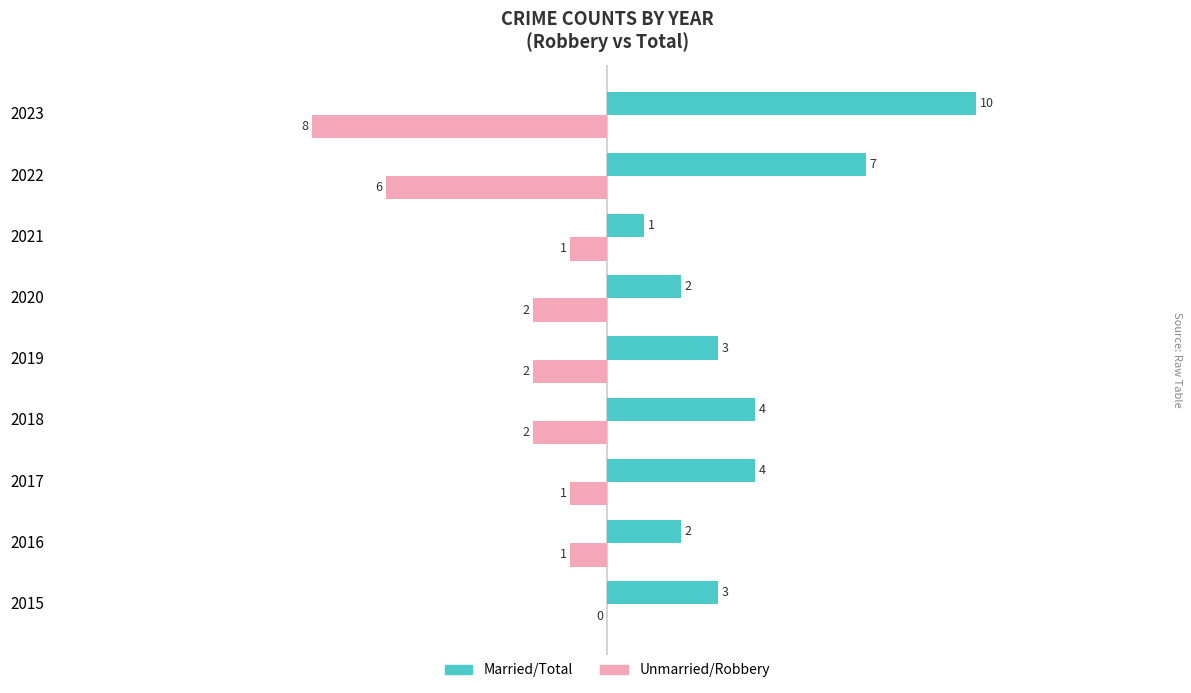

Reading left to right, extract all data points from this chart.

Married: 3	2	4	4	3	2	1	7	10
Unmarried: 0	-1	-1	-2	-2	-2	-1	-6	-8